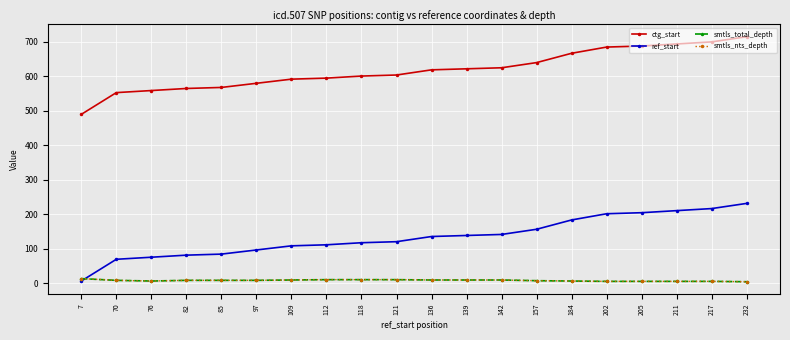

What is the sum of all smtls_total_depth values?

174